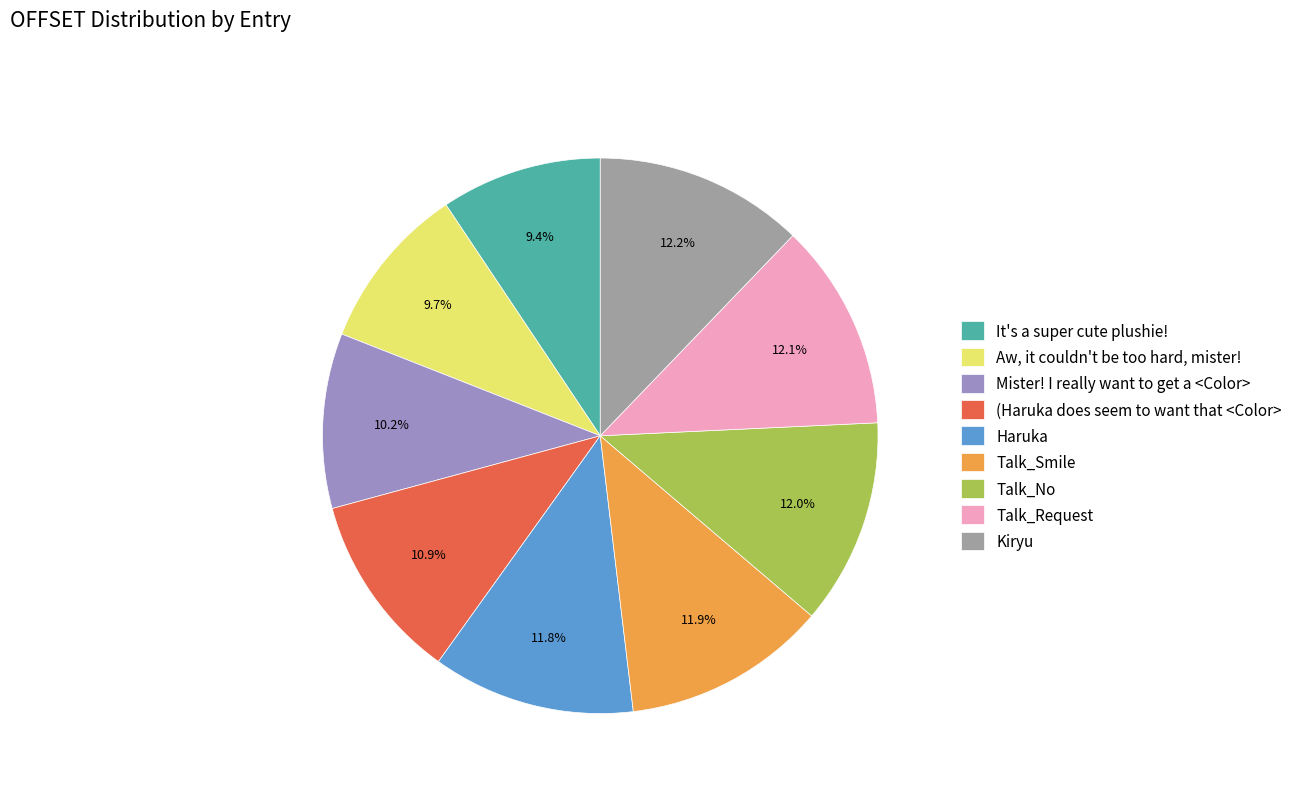

What is the ratio of the value at Aw, it couldn't be too hard, mister! to the value at It's a super cute plushie!?

1.0